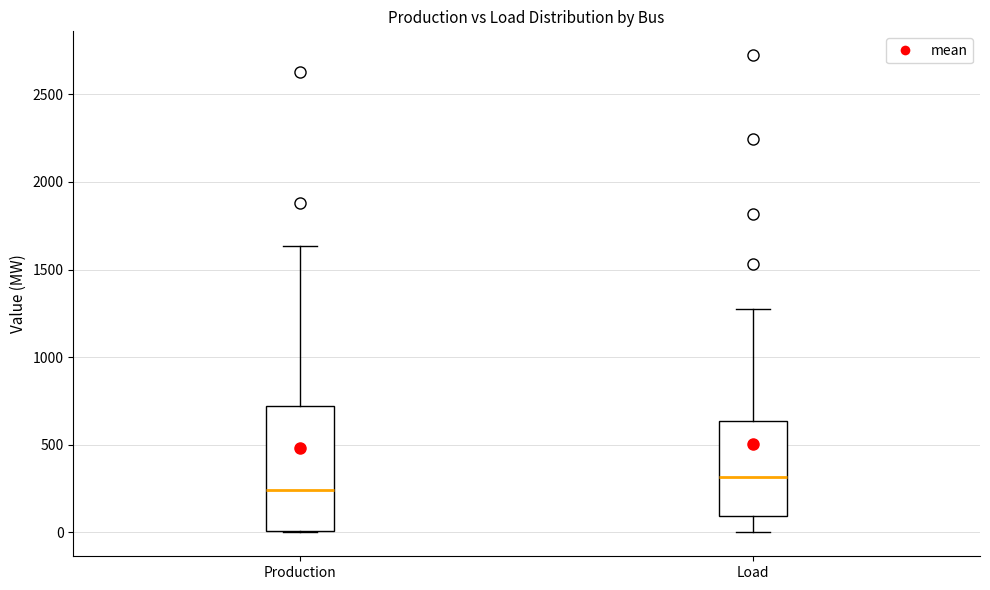

Which box has the lowest median line?

Production